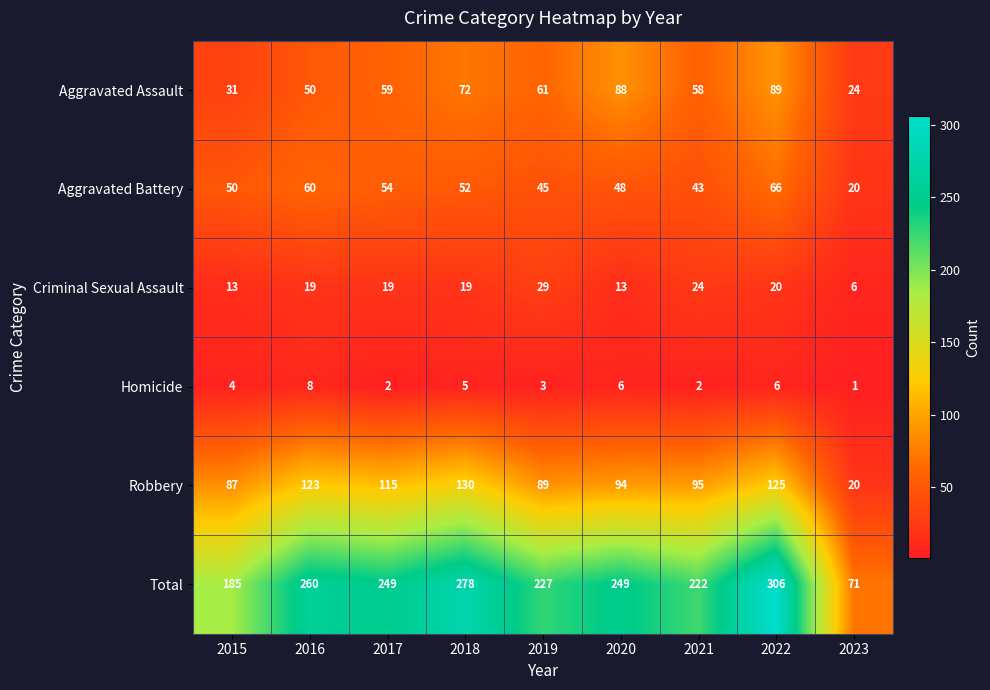

Between 2017 and 2021, which series saw the biggest shift?

Total